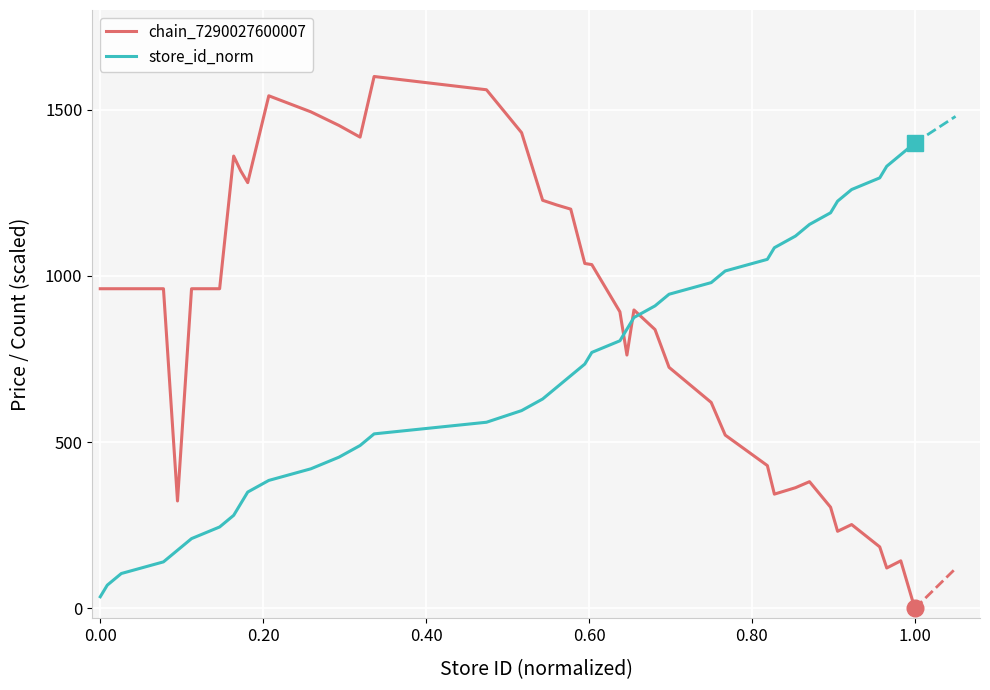

Does the chart display data point markers on the line(s)?

No